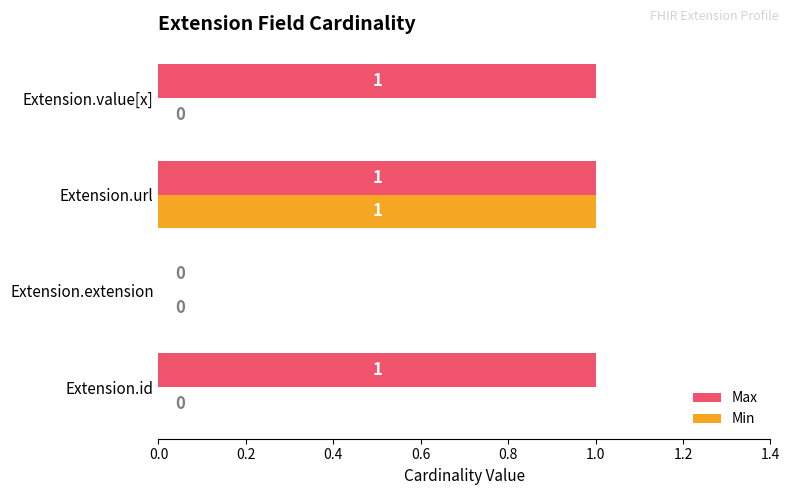

The Max series shows 1 at Extension.url. True or false?

True